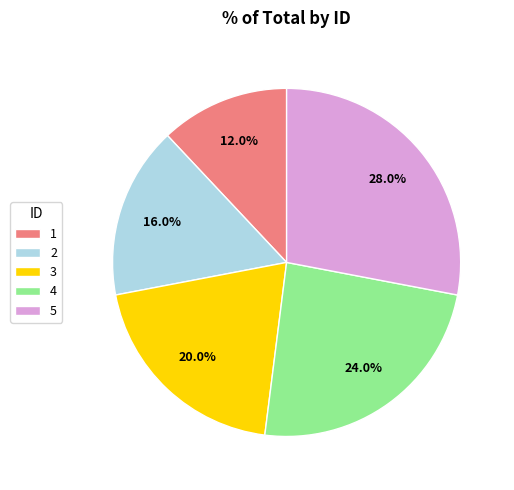

Combined, what portion of the pie is 3 and 4?

44.0%